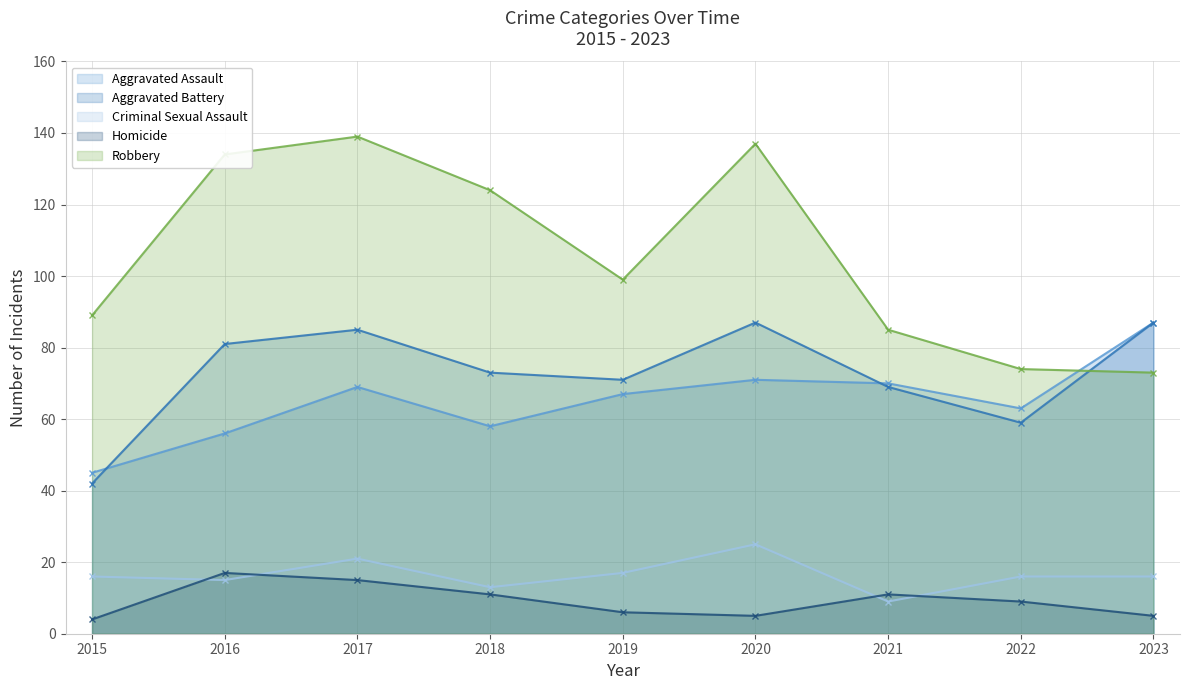

Between 2022 and 2023, which series saw the biggest shift?

Aggravated Battery